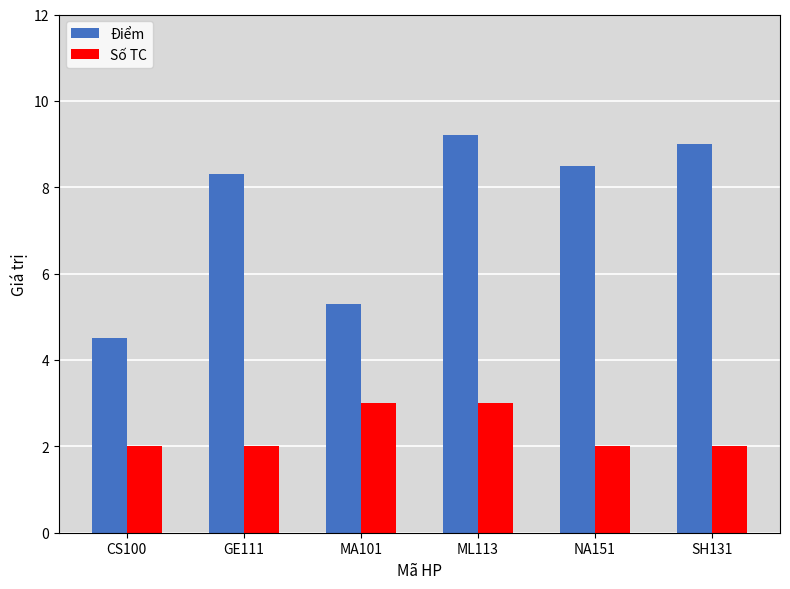

Count the number of data series in this chart.

2